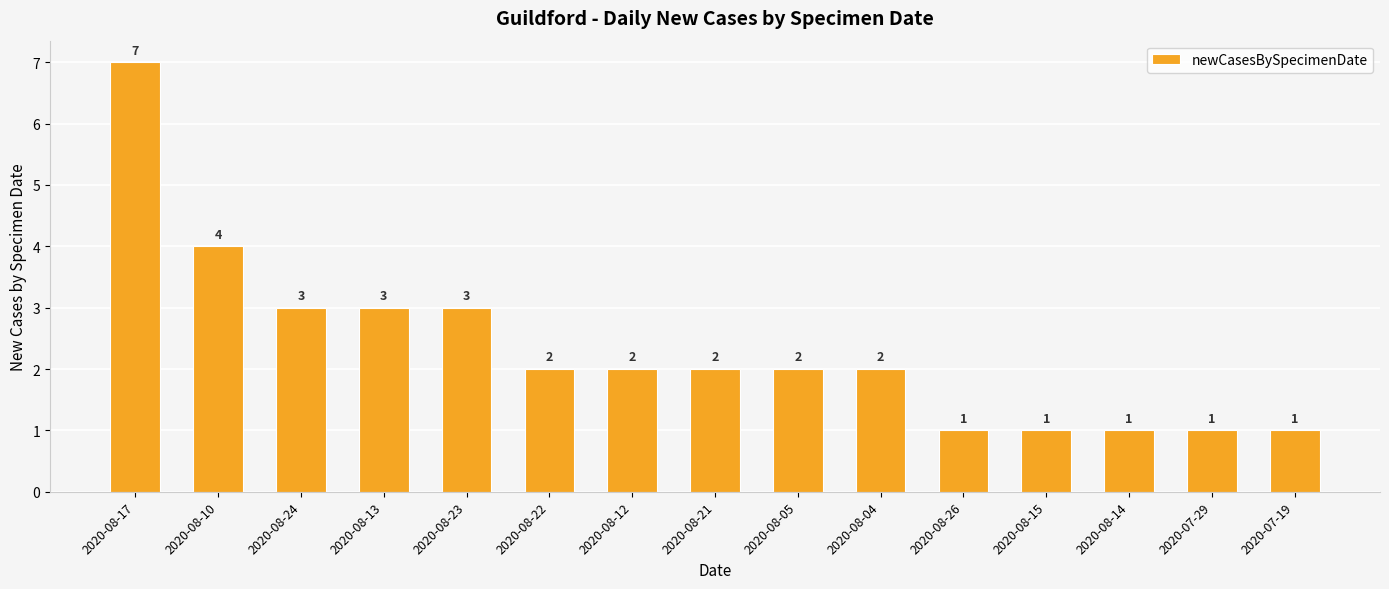

How many bars are there in total?

15